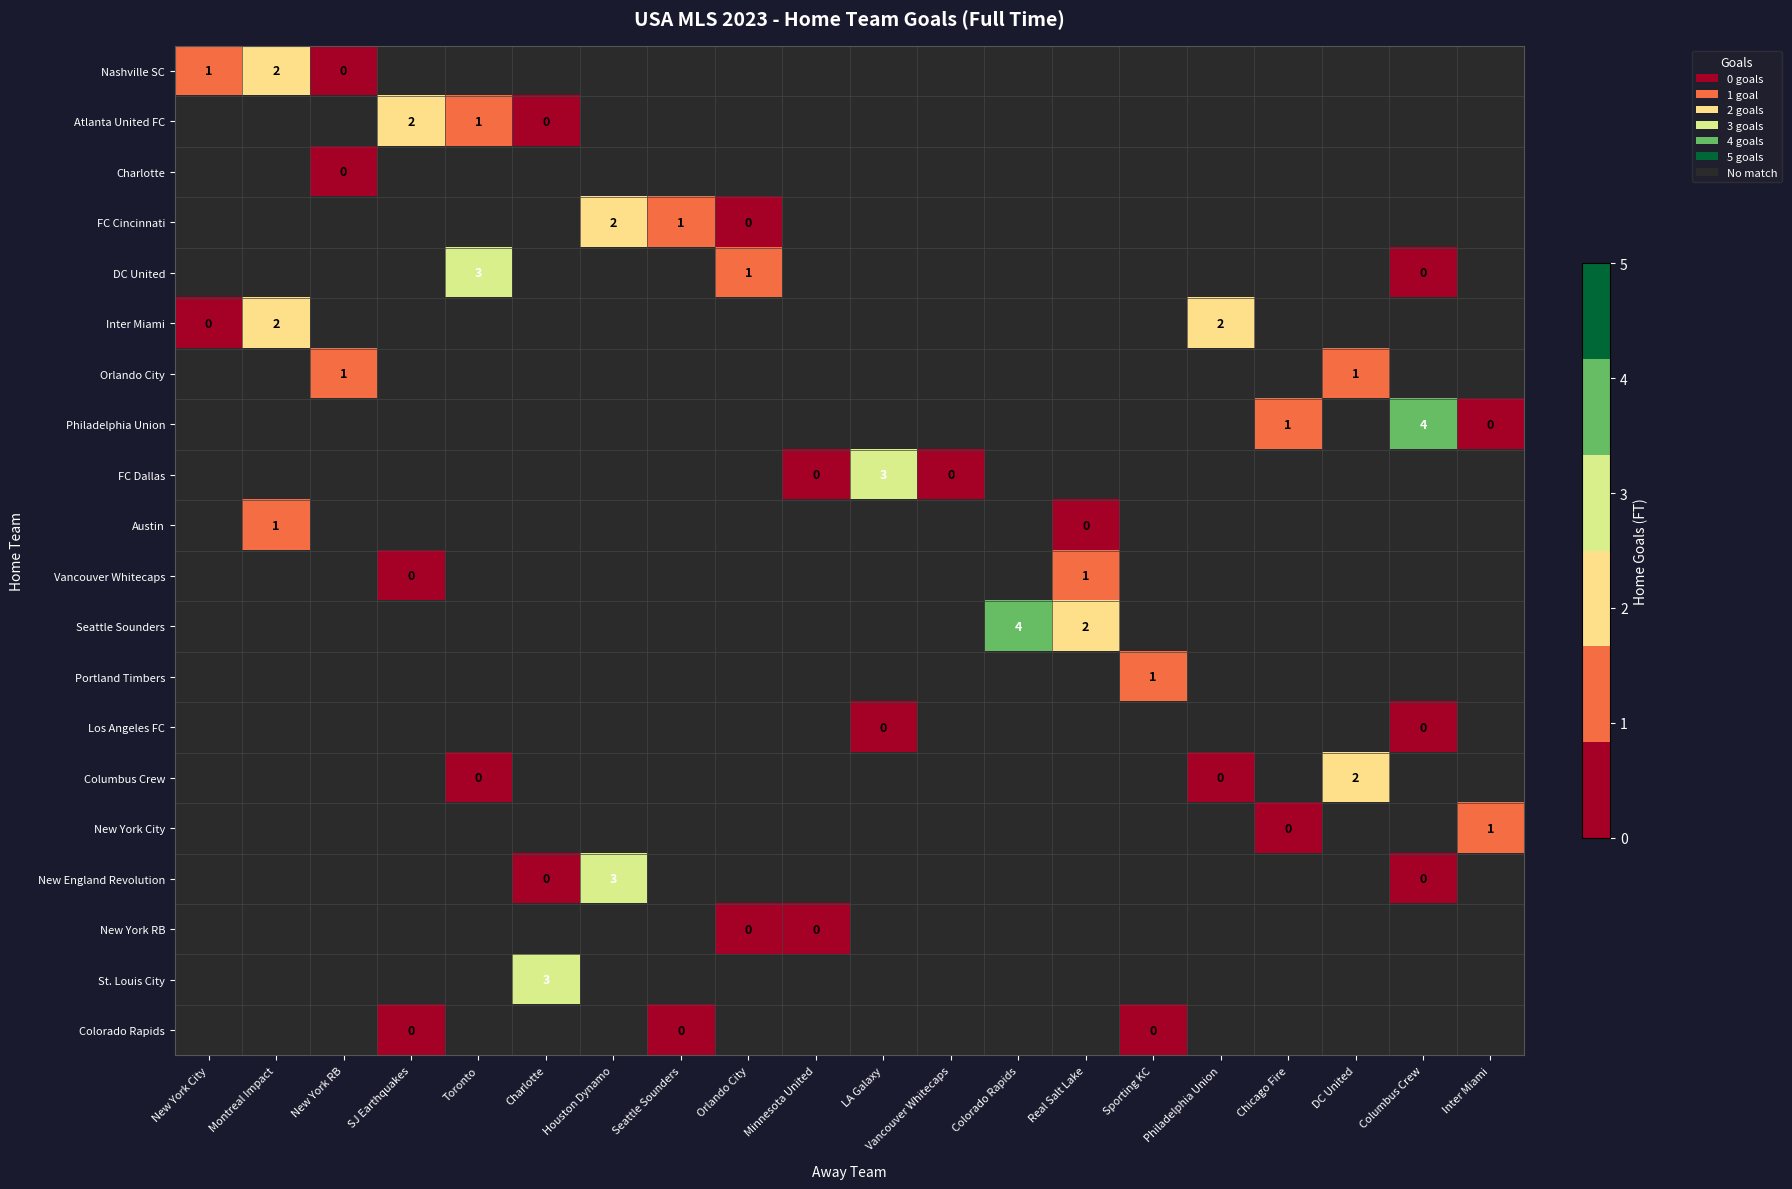

True or false: DC United has a value of 3 at Toronto.

True